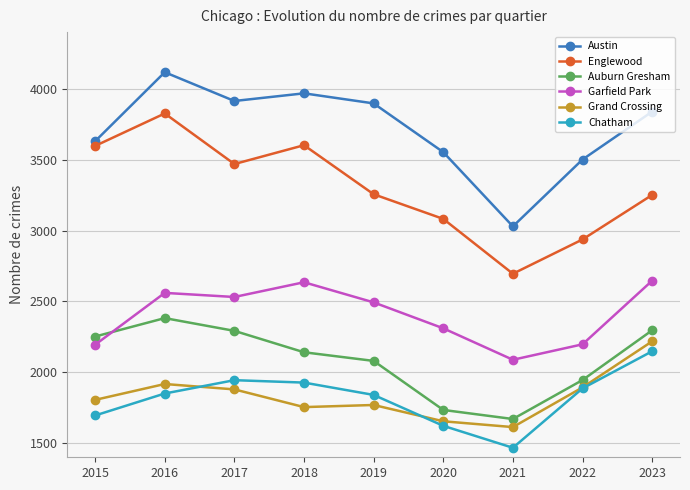

How many lines are shown in the chart?

6